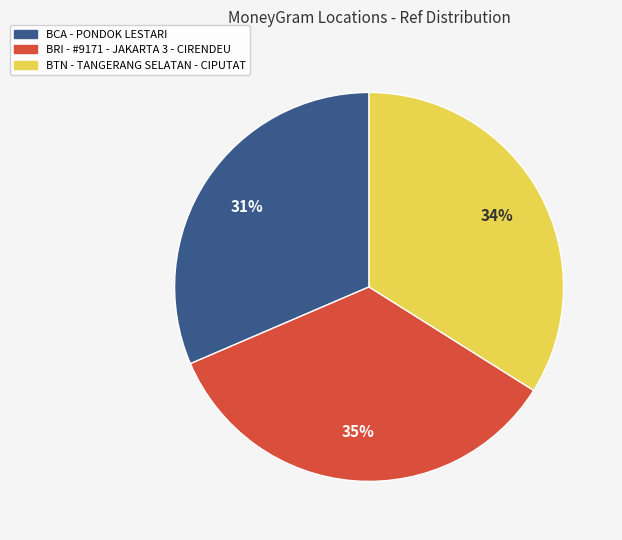

Which category has the biggest portion of the pie?

BRI - #9171 - JAKARTA 3 - CIRENDEU